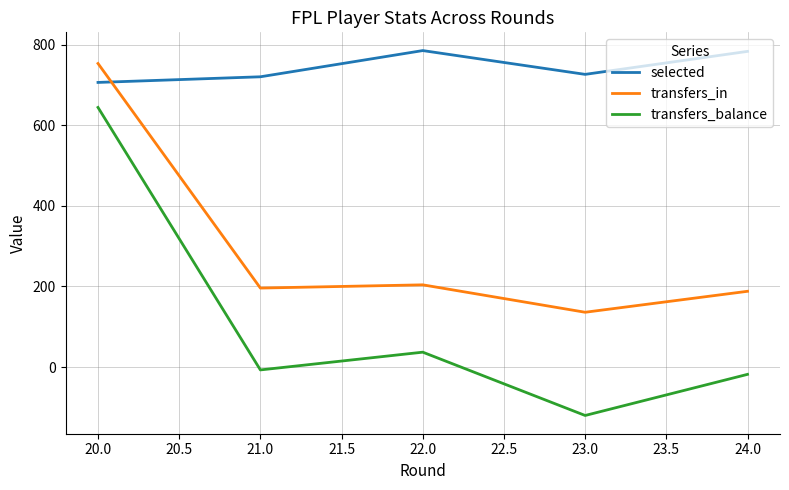

True or false: transfers_in and transfers_balance intersect in this chart.

False